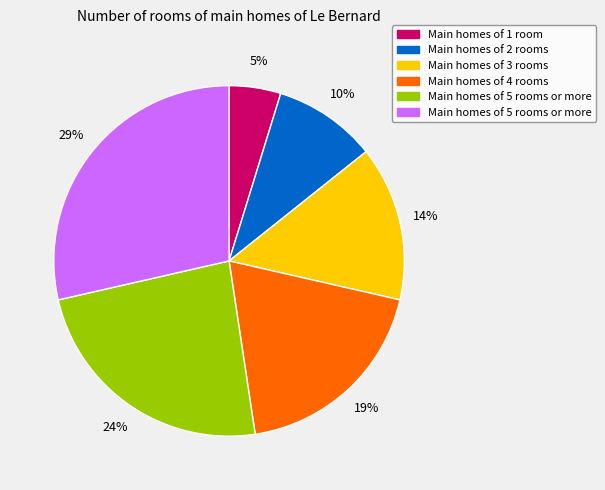

To the nearest percent, what is the difference between the largest and smallest slice percentages?

24%